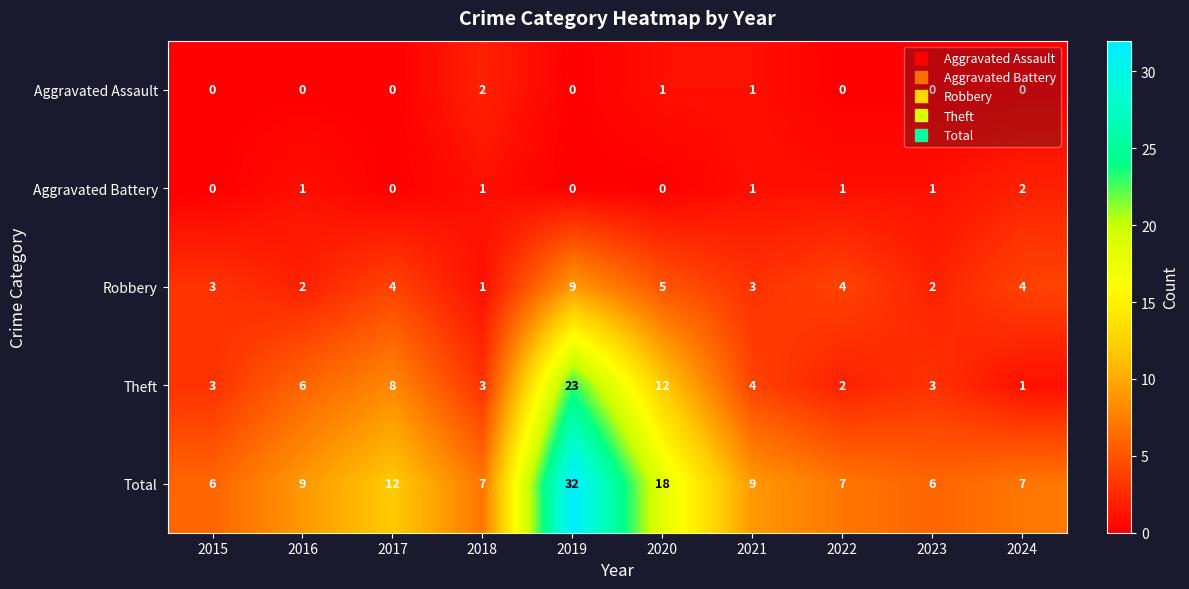

Which category has the highest value across all series?

2019